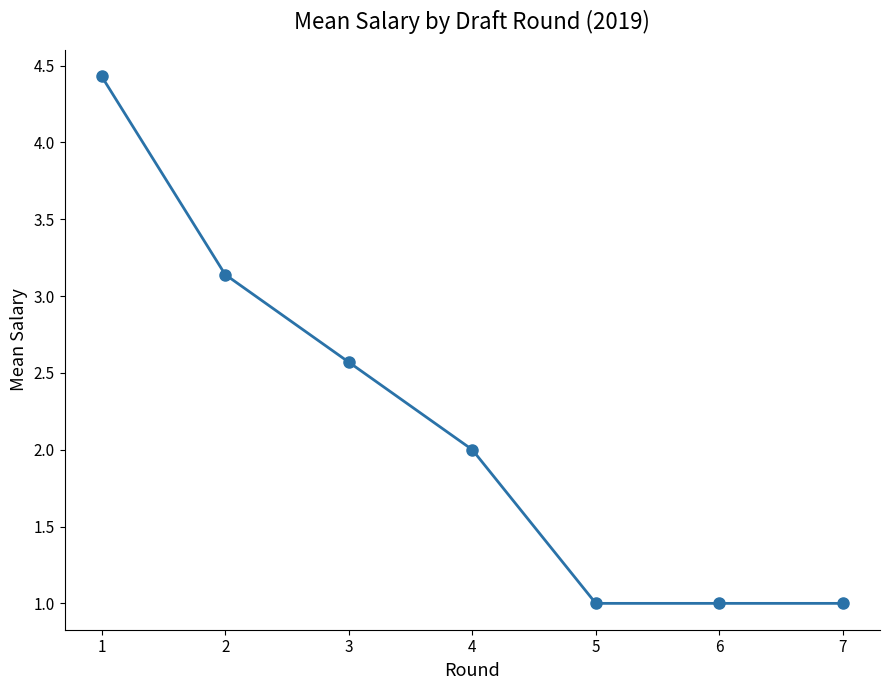

What is the minimum value shown in the chart?

1.0